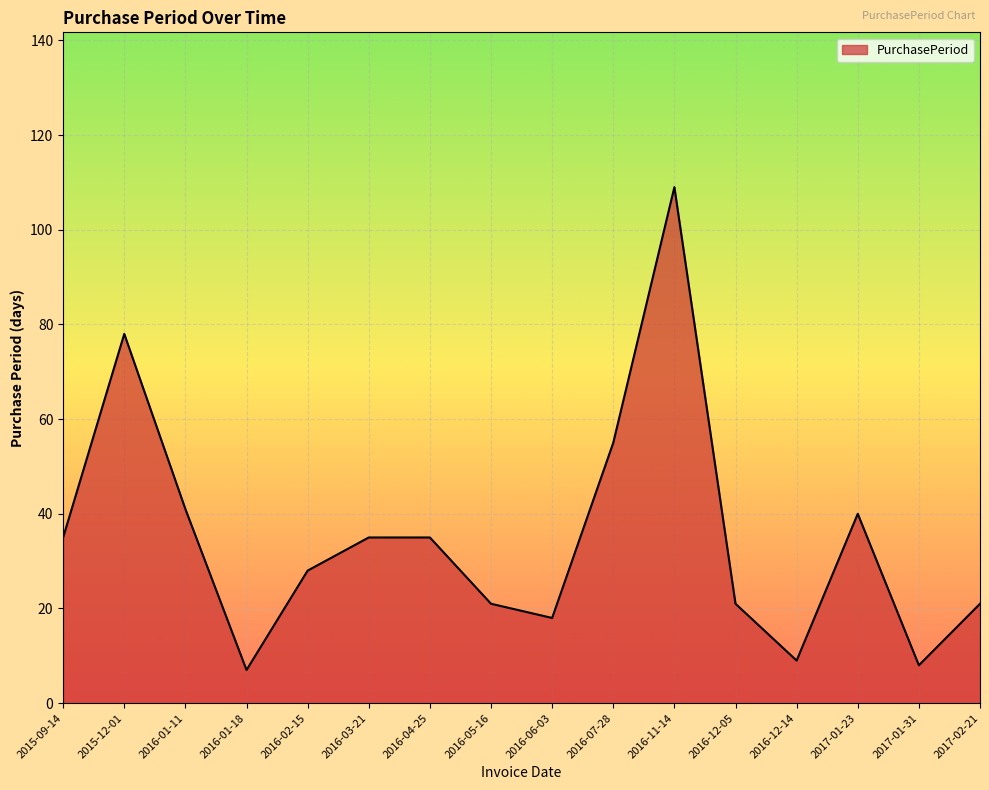

The chart shows a value of 151 at 2016-11-14. True or false?

False